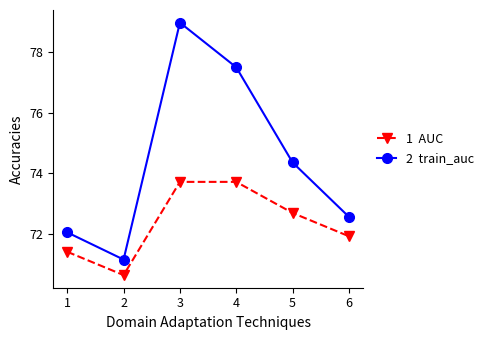

At which category is the sum across all series the highest?

3